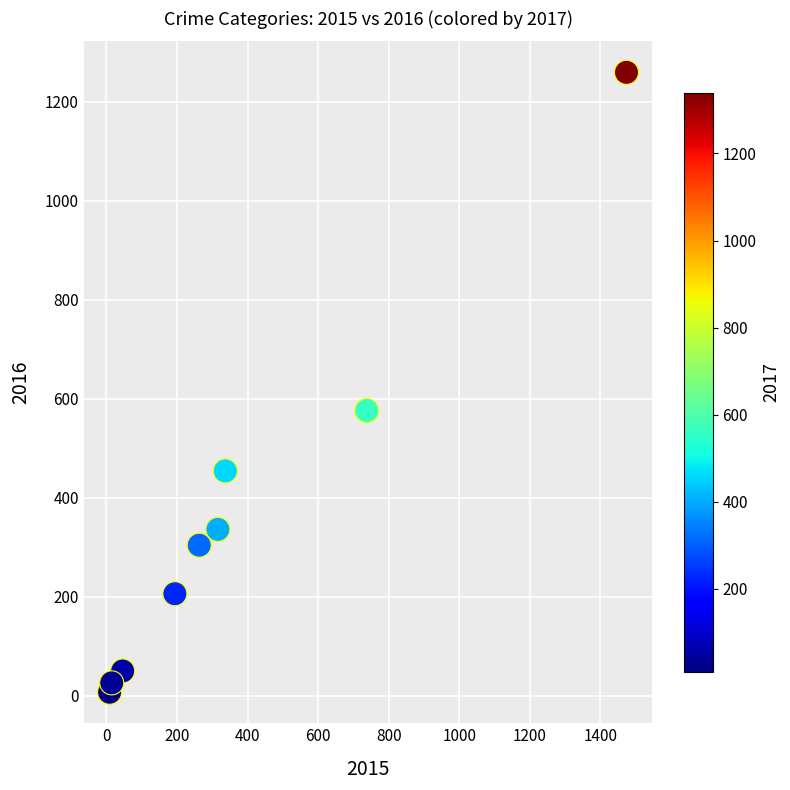

What Y value in the scatter plot is closest to 633?

576